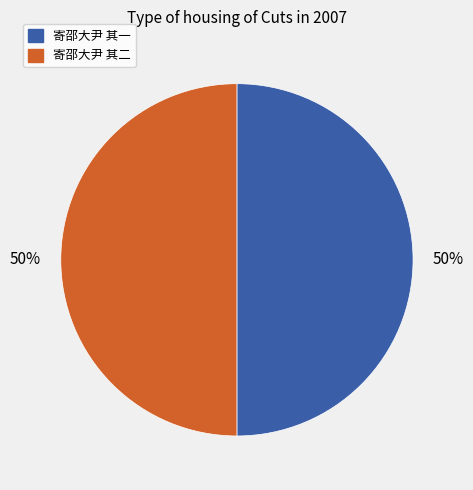

To the nearest percent, what is the average slice percentage?

50%